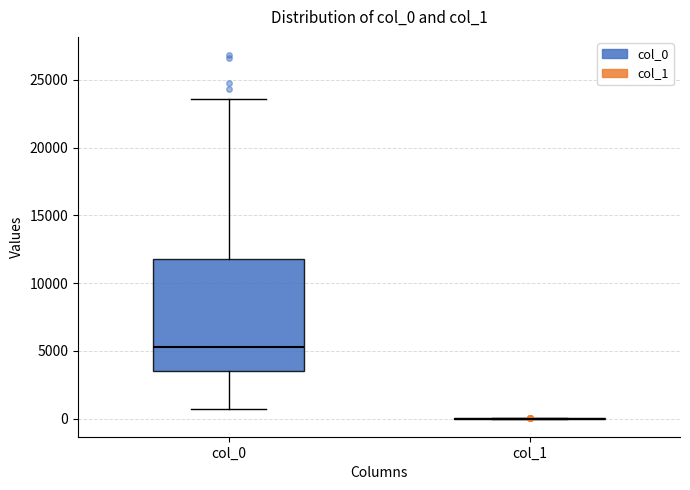

Reading left to right, transcribe this box plot: for each box, give where its median line is, the range the box spans, and where its two whiskers end, as read against the y-axis. The values are not printed on the chart, so give them approximately, as read against the axis.

col_0: median 5500, box 3500 to 12000, whiskers 500 to 23500
col_1: box collapsed to a line at 0, whiskers 0 to 0